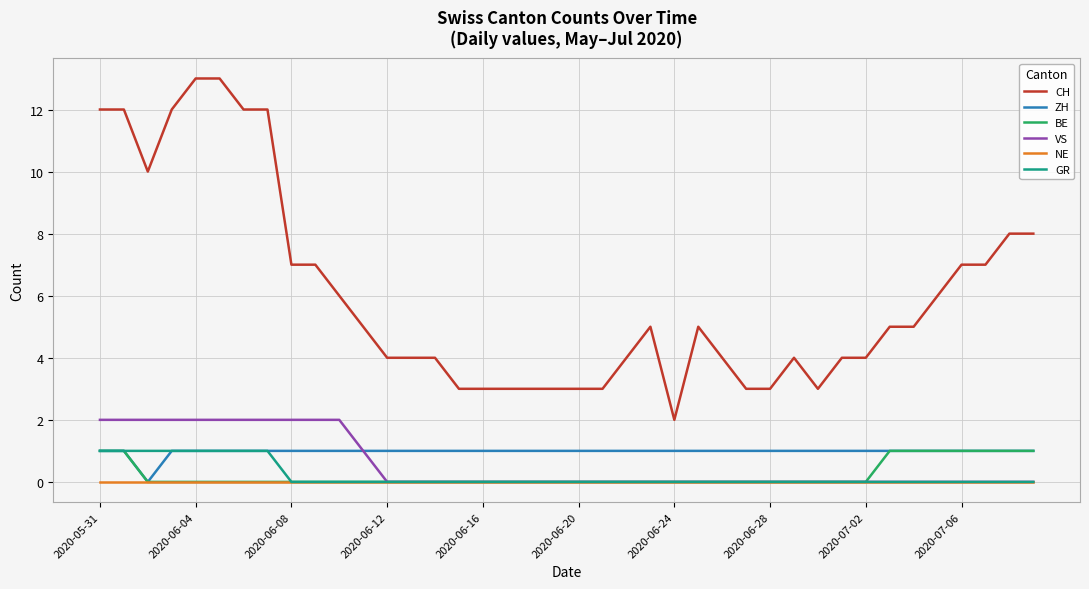

Which series has the largest total across all categories?

CH